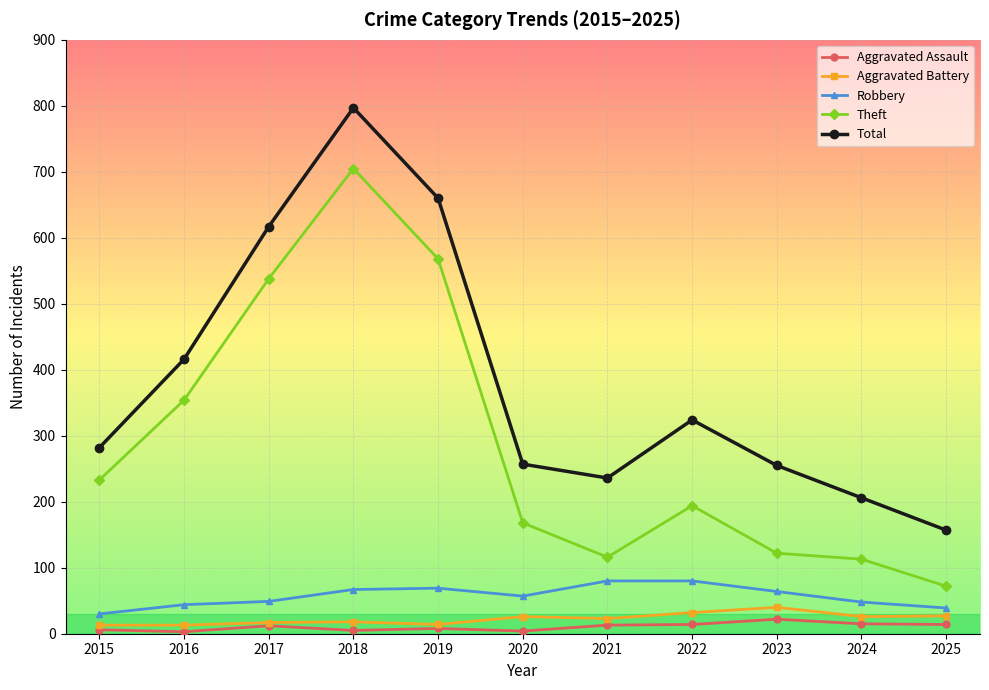

How many interior local peaks does the Total series have?

2